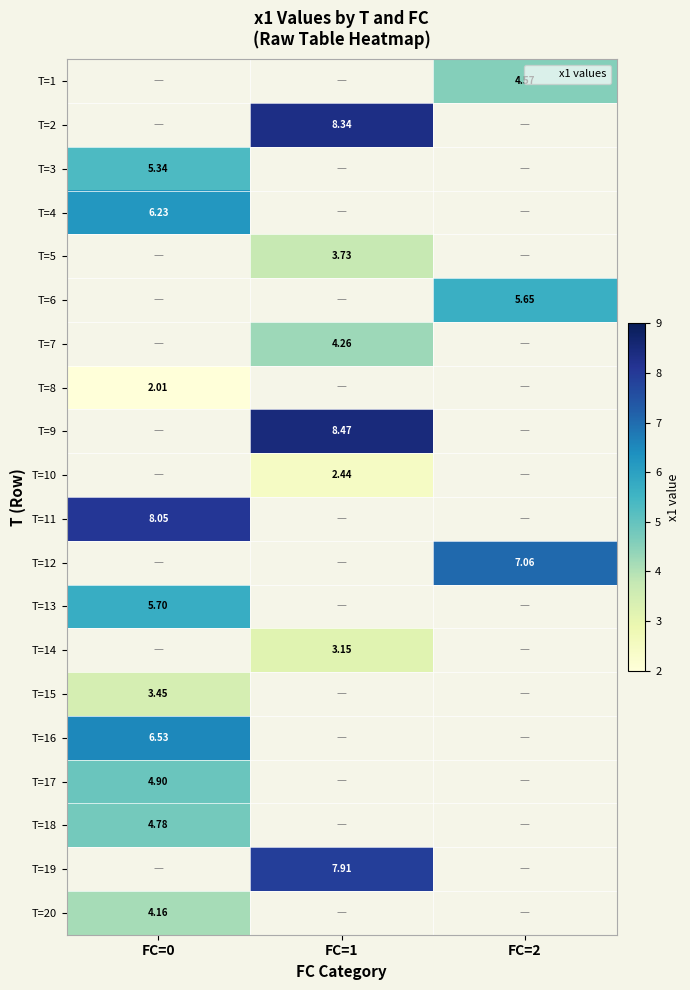

At which label does T=5 first exceed 3?

FC=1